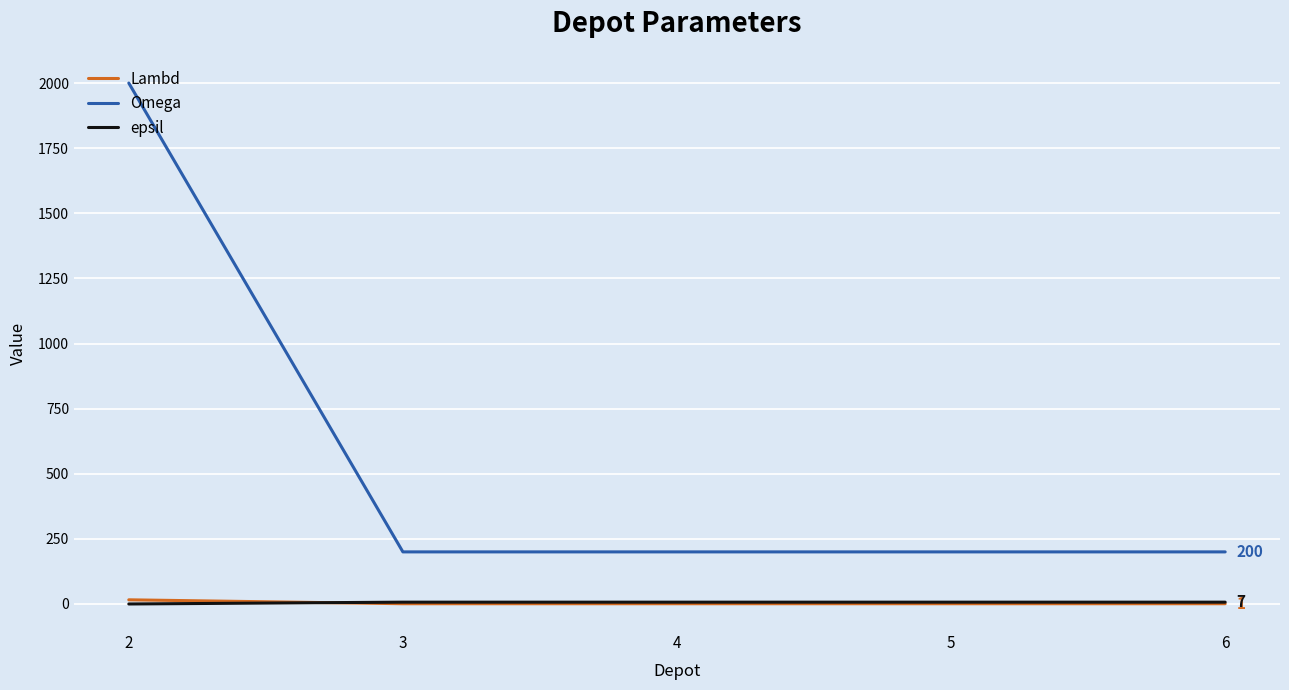

The value of epsil at 2 is 0. True or false?

True